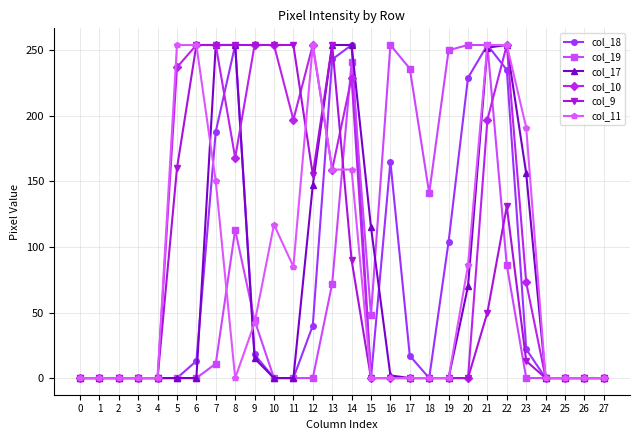

True or false: col_18 has a value of 163 at 14.

False